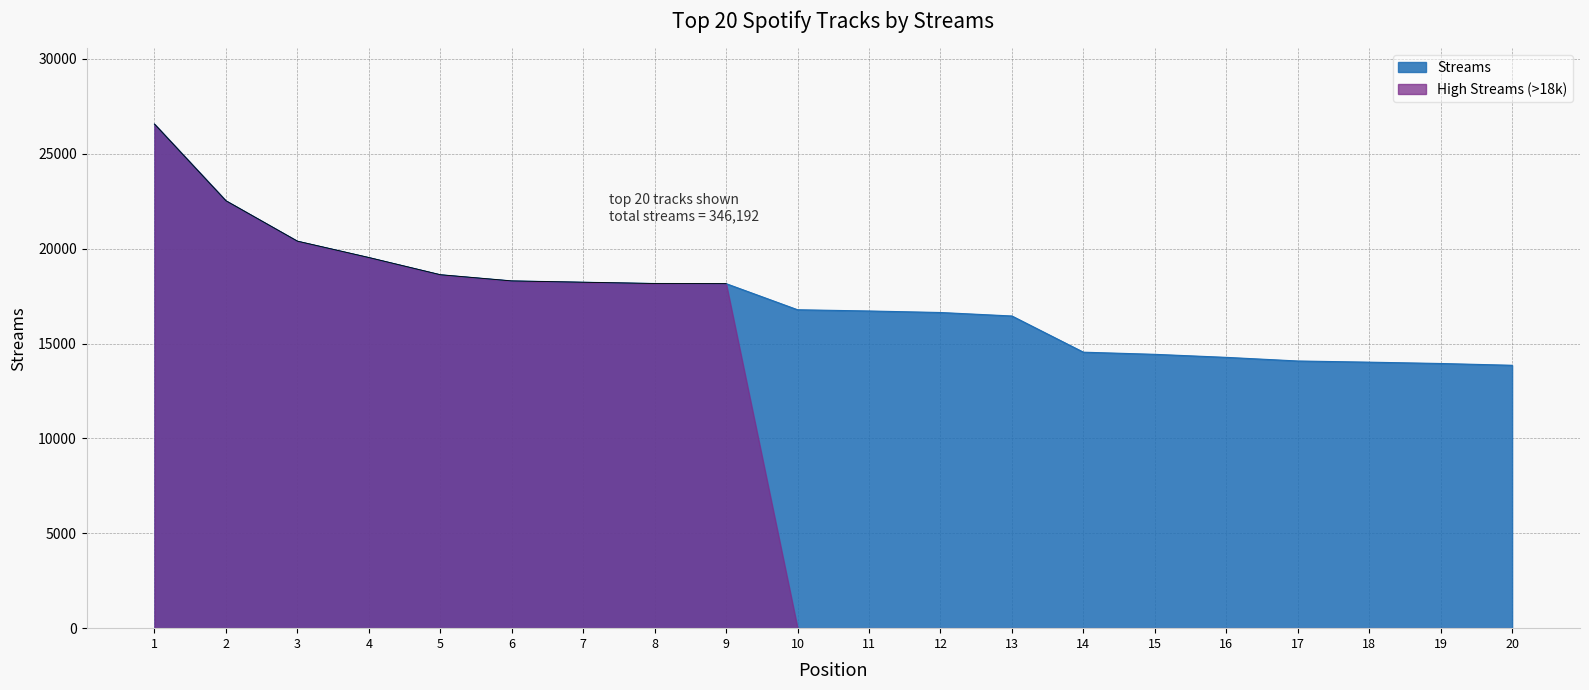

At which category does the chart reach its peak across all series?

1